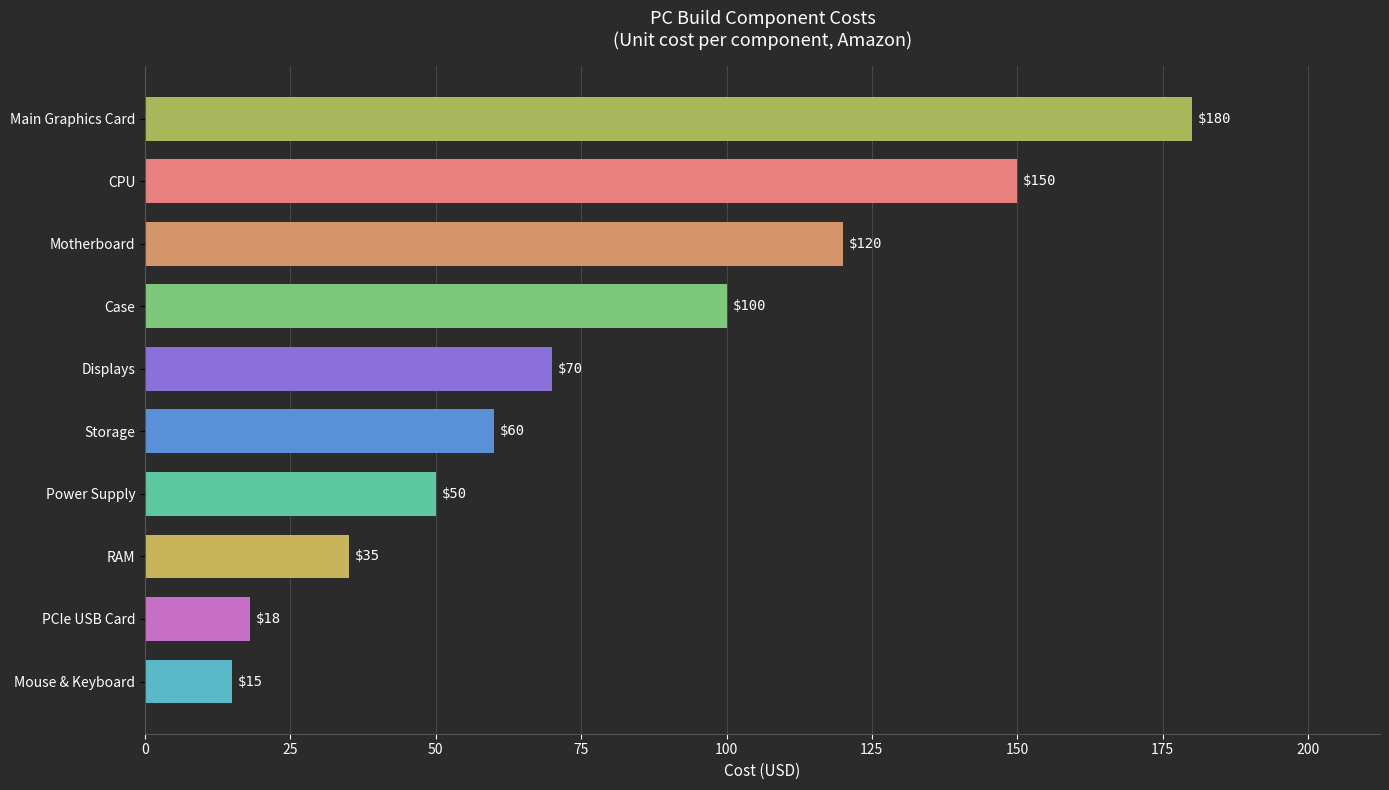

Does the chart contain stacked bars?

No